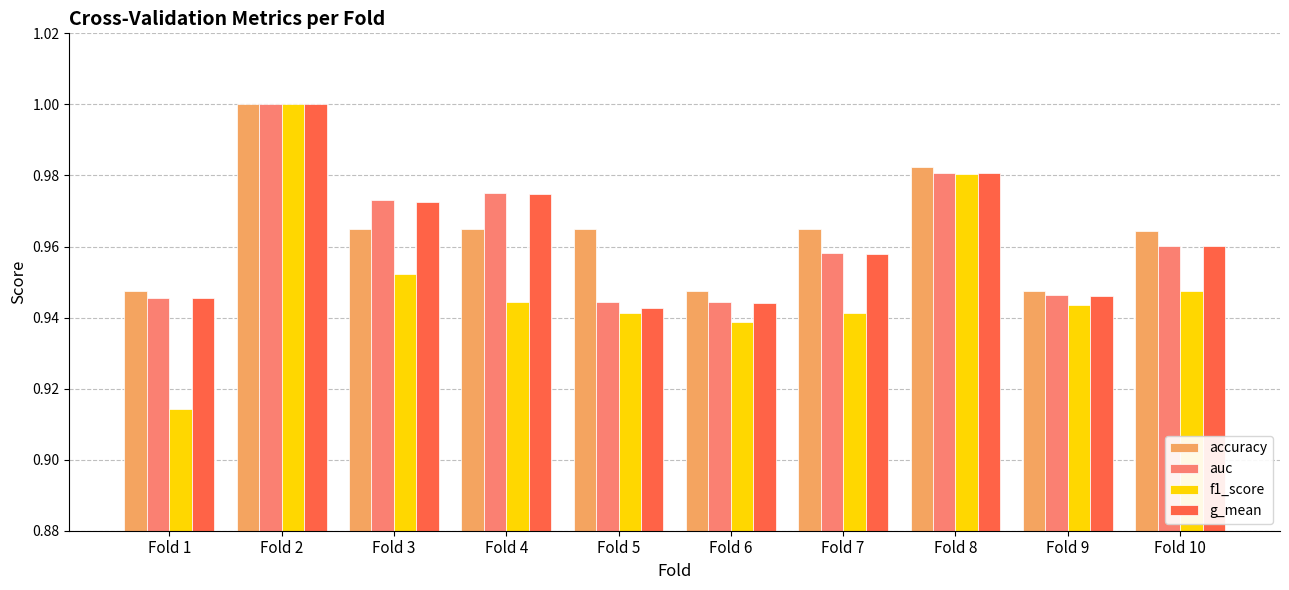

The value of accuracy at Fold 3 is 1.0. True or false?

True